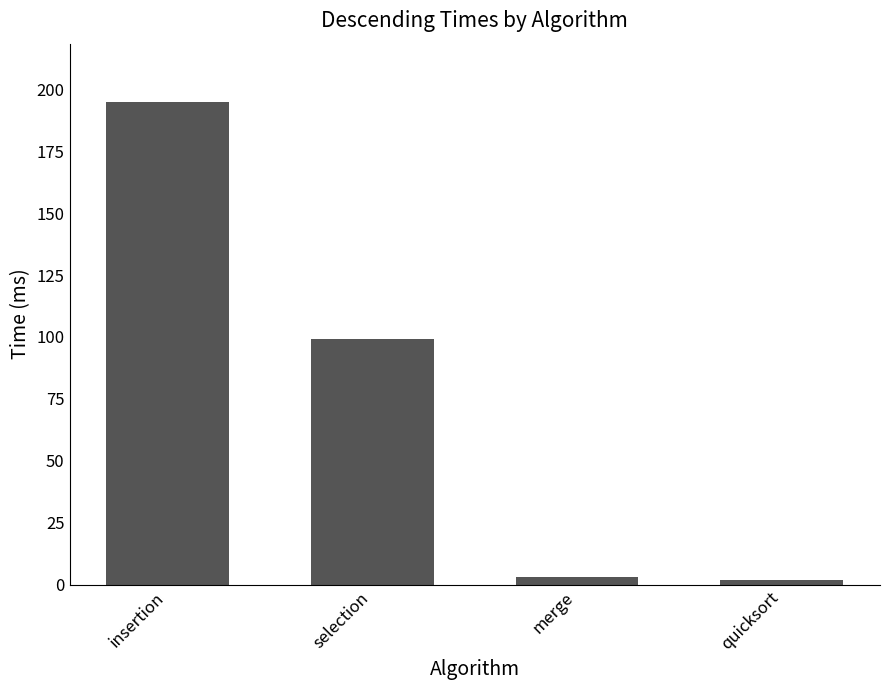

At which category does the chart reach its peak across all series?

insertion